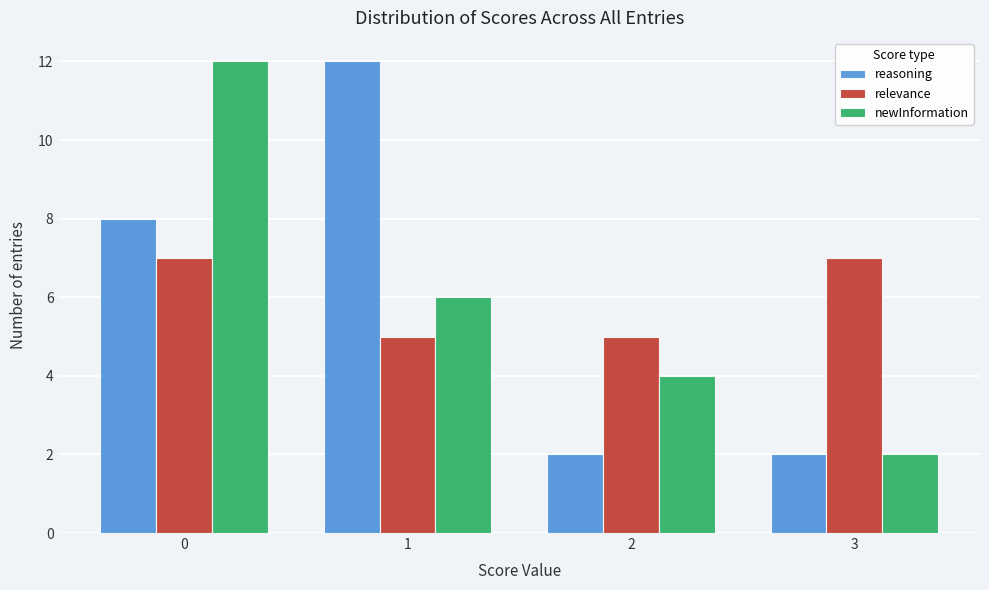

Reading left to right, extract all data points from this chart.

reasoning: 0=8	1=12	2=2	3=2
relevance: 0=7	1=5	2=5	3=7
newInformation: 0=12	1=6	2=4	3=2